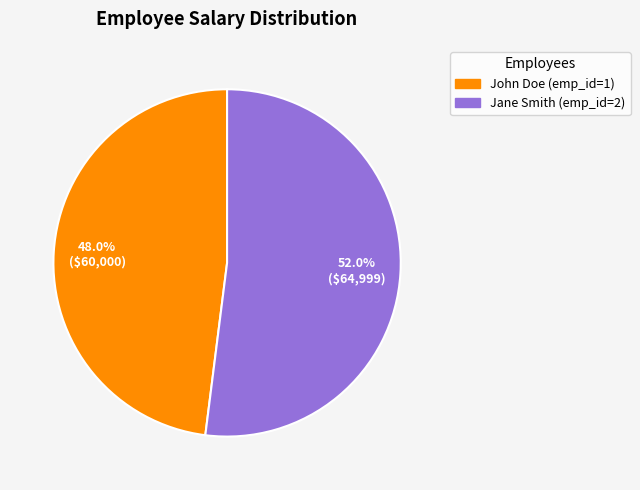

What is the smallest slice in the pie chart?

John Doe (emp_id=1)